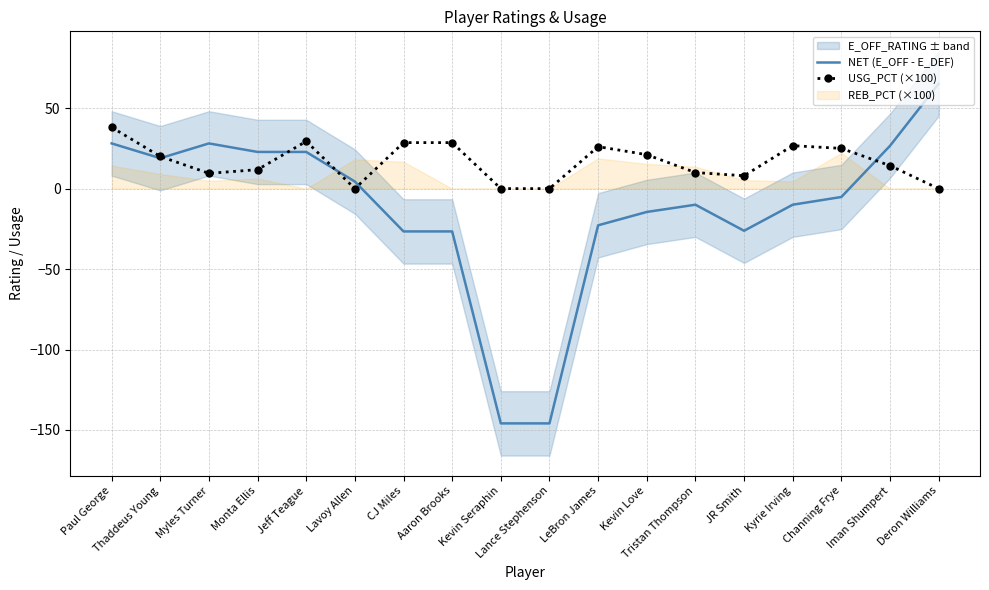

Is it true that NET (E_OFF - E_DEF) equals 39.6 at Iman Shumpert?

False